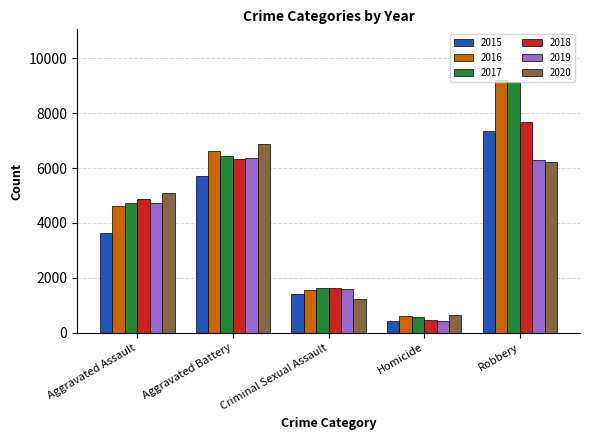

How many data points does each series have?

5